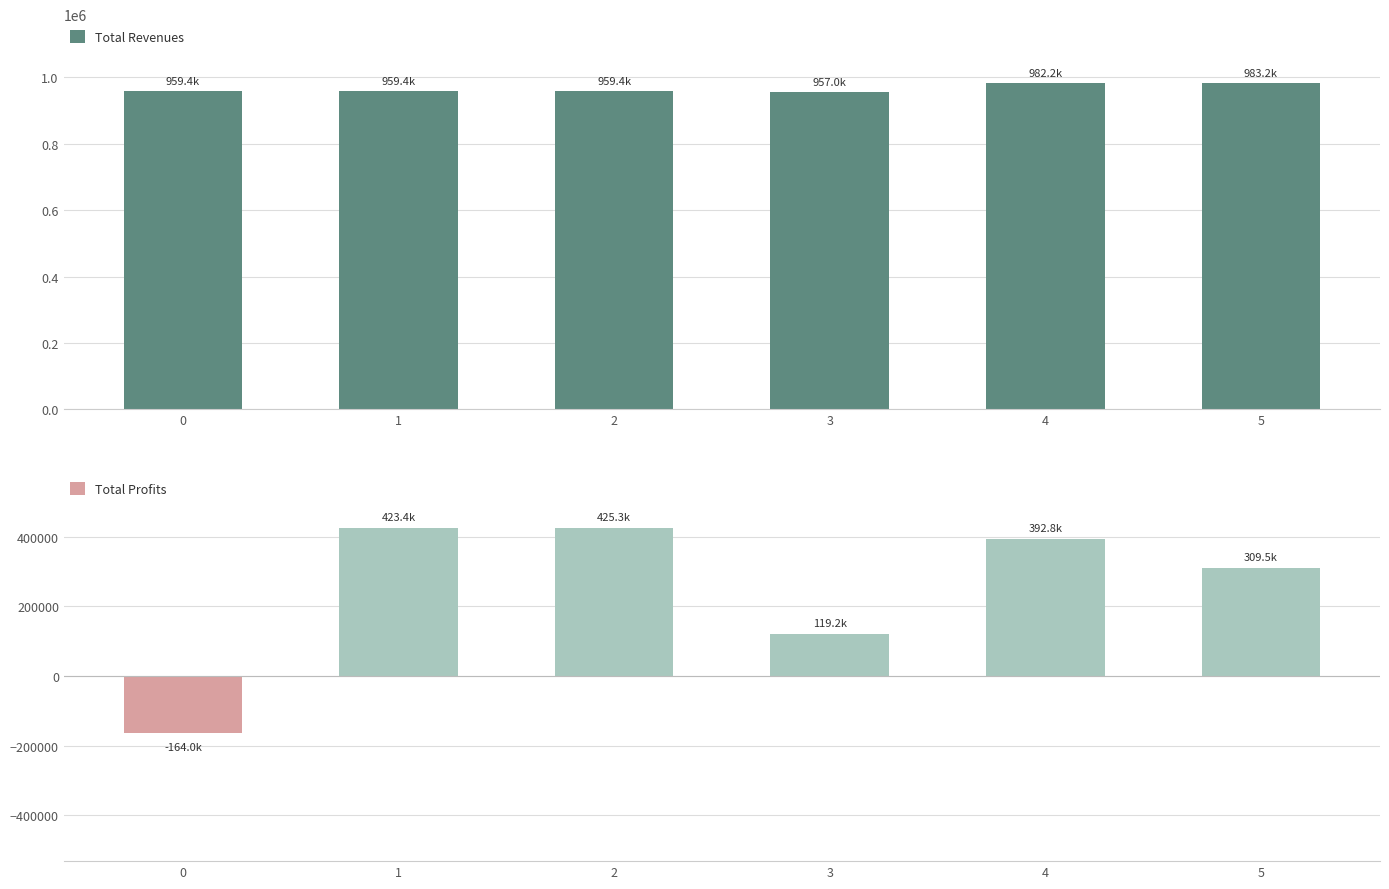

The Total Profits series shows 425267.0 at 2. True or false?

True